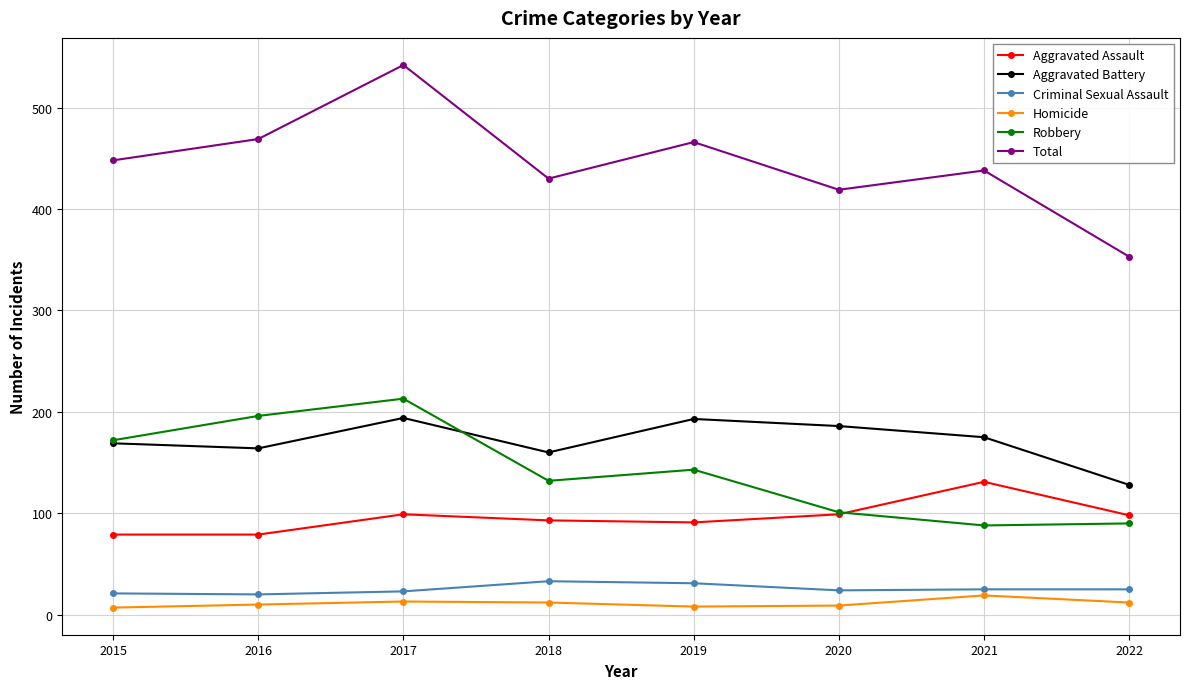

Which series has the largest total across all categories?

Total